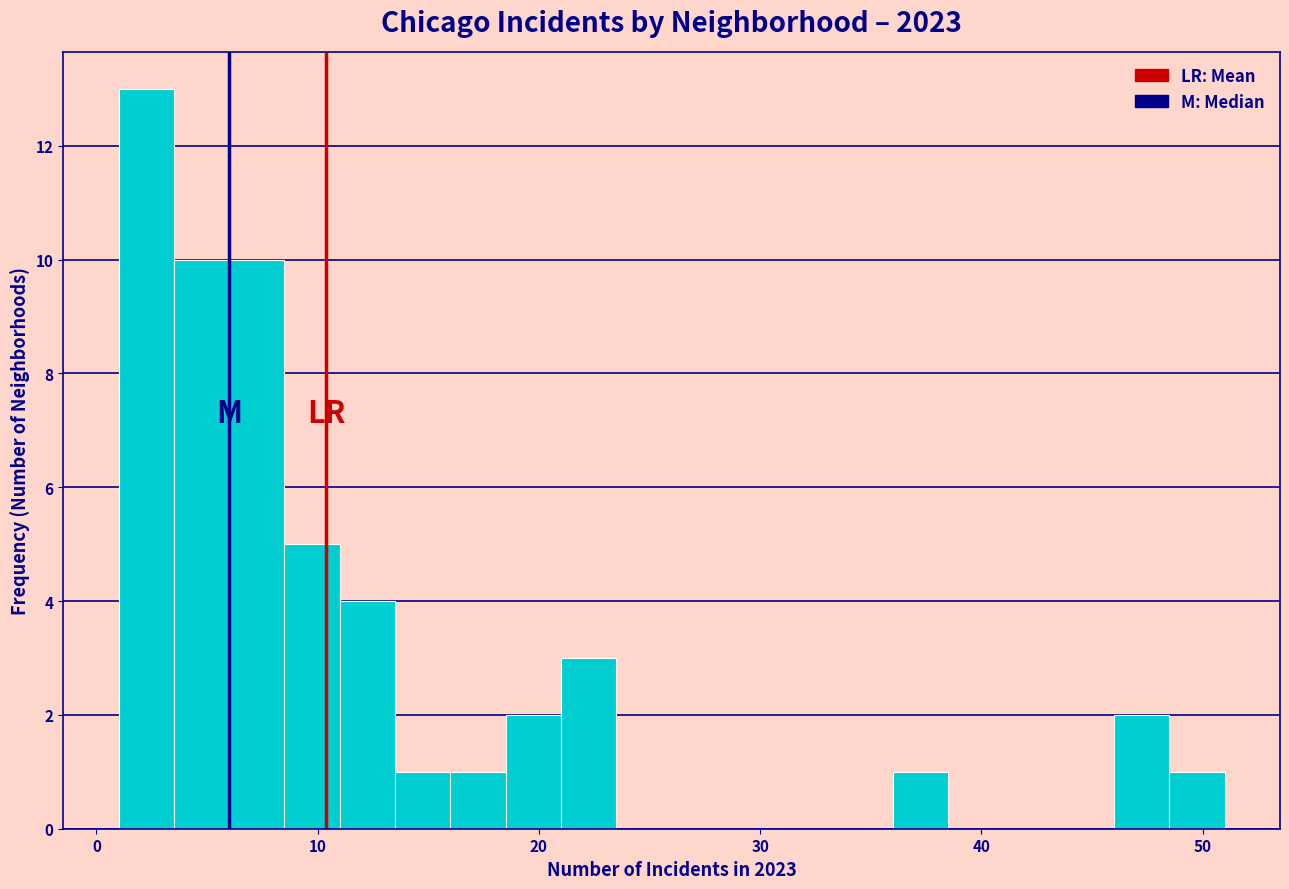

Read against the x-axis, roughly where is the centre of the tallest bar?

2